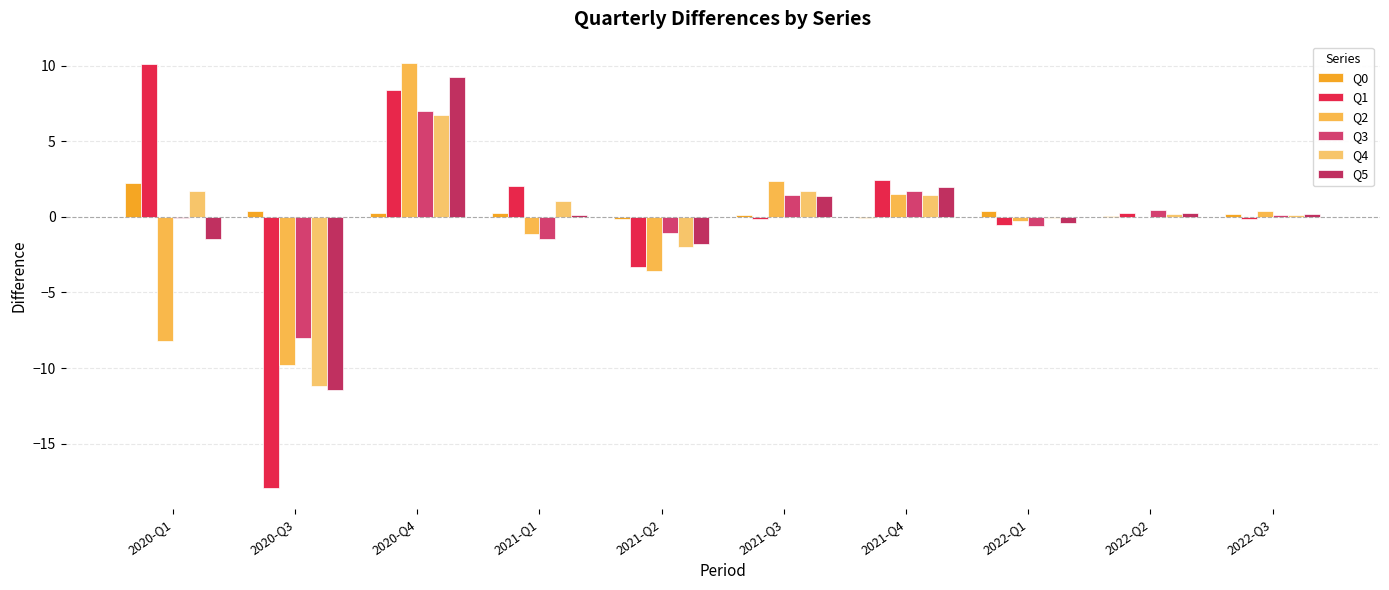

Which category has the highest value in the Q0 series?

2020-Q1